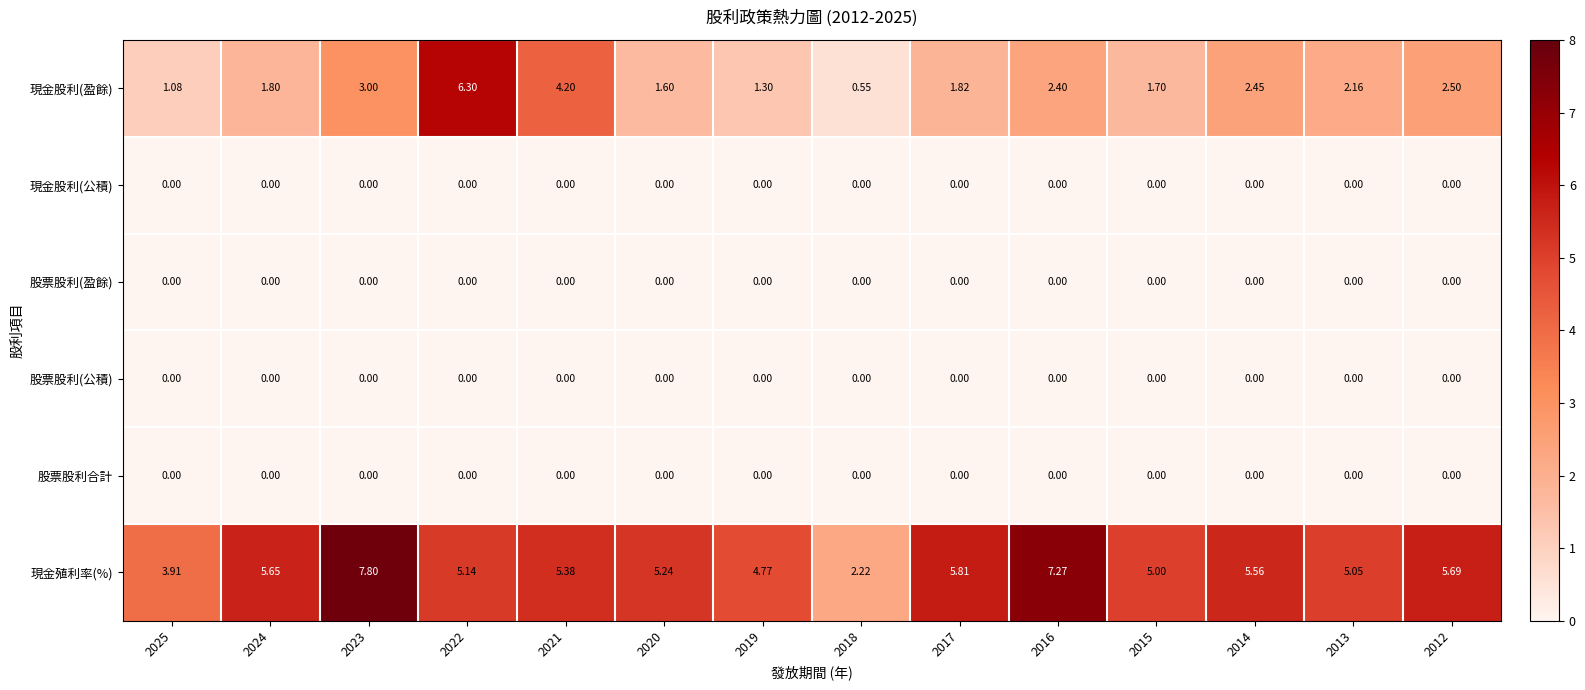

How many distinct data groups are displayed?

6